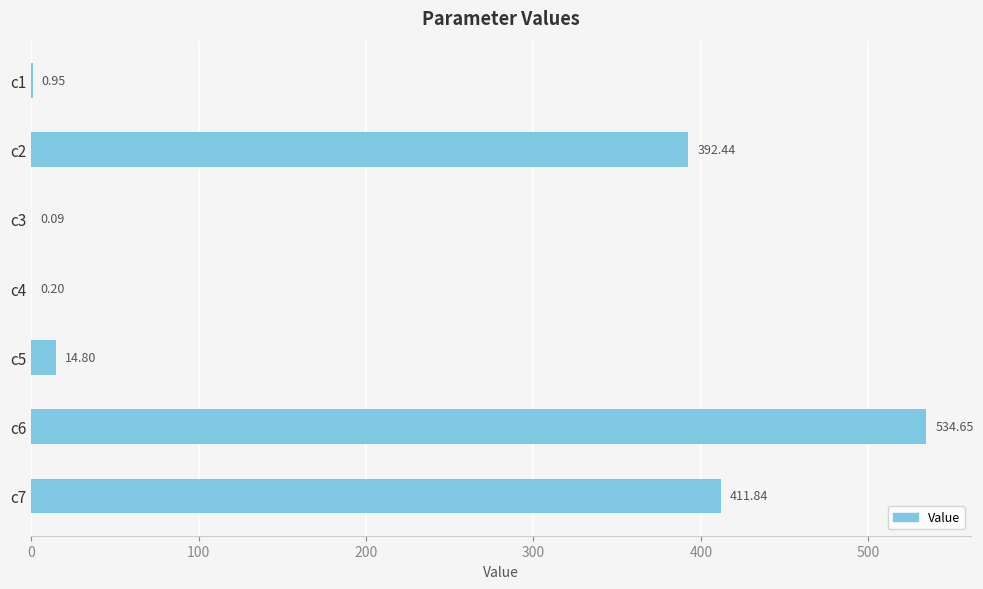

What is the sum of all values?

1355.0